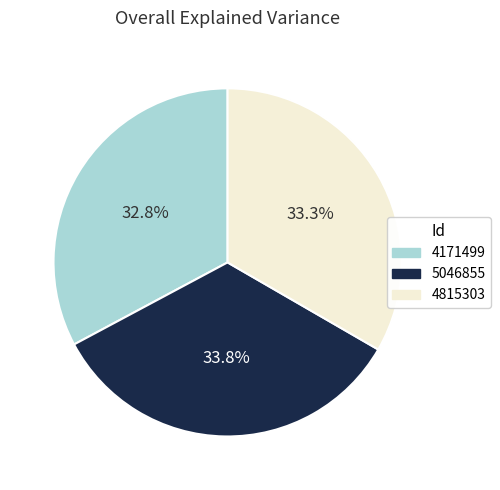

Is 4815303 the majority of the pie?

No